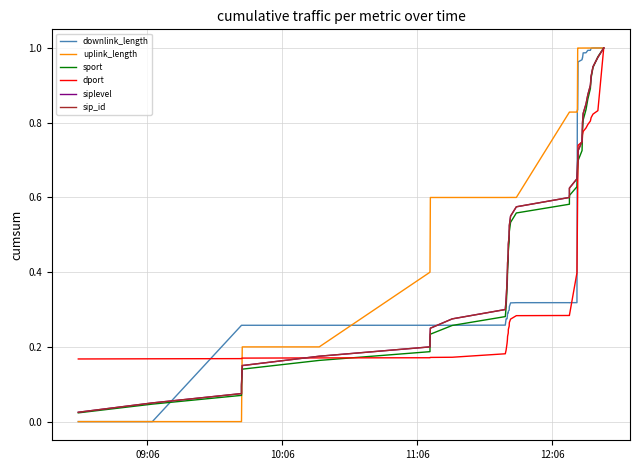

What is the value of the sip_id point at the 40th from the left?

1.0